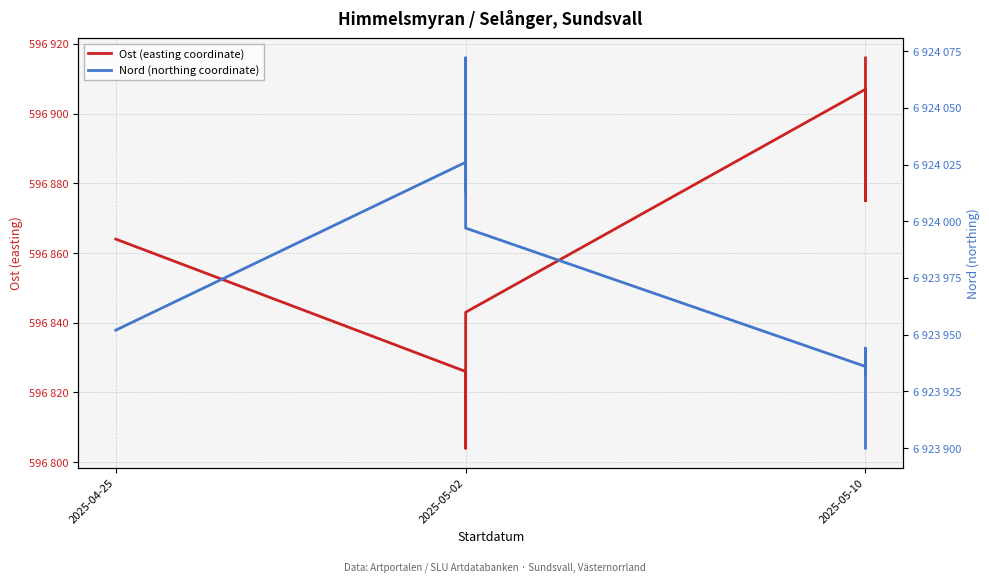

True or false: Nord (northing coordinate) has more than 0 interior local peaks.

True